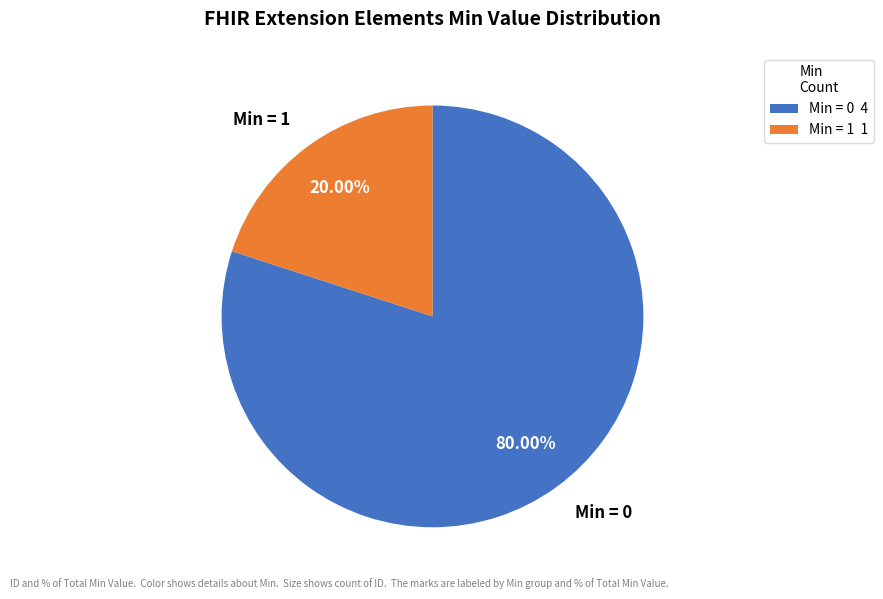

Which has a higher value, Min = 1 or Min = 0?

Min = 0